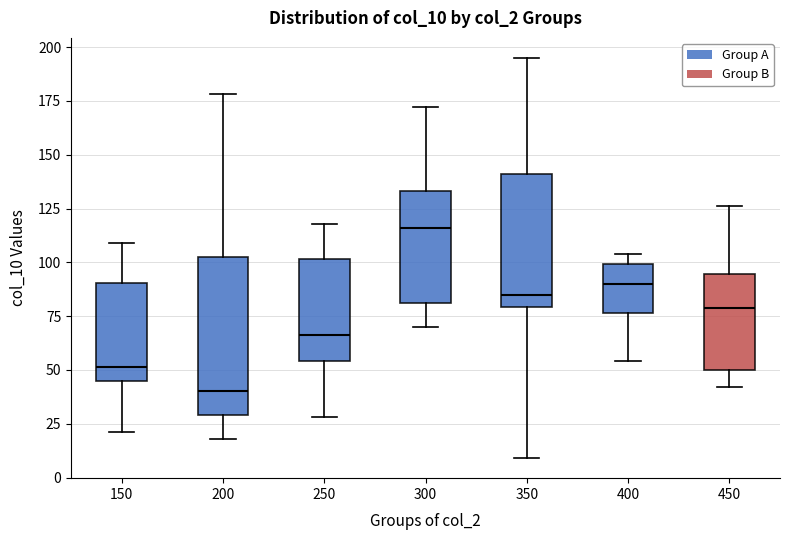

Reading left to right, transcribe this box plot: for each box, give where its median line is, the range the box spans, and where its two whiskers end, as read against the y-axis. The values are not printed on the chart, so give them approximately, as read against the axis.

150: median 50, box 45 to 90, whiskers 20 to 110
200: median 40, box 30 to 105, whiskers 20 to 180
250: median 65, box 55 to 100, whiskers 30 to 120
300: median 115, box 80 to 135, whiskers 70 to 170
350: median 85, box 80 to 140, whiskers 10 to 195
400: median 90, box 75 to 100, whiskers 55 to 105
450: median 80, box 50 to 95, whiskers 40 to 125